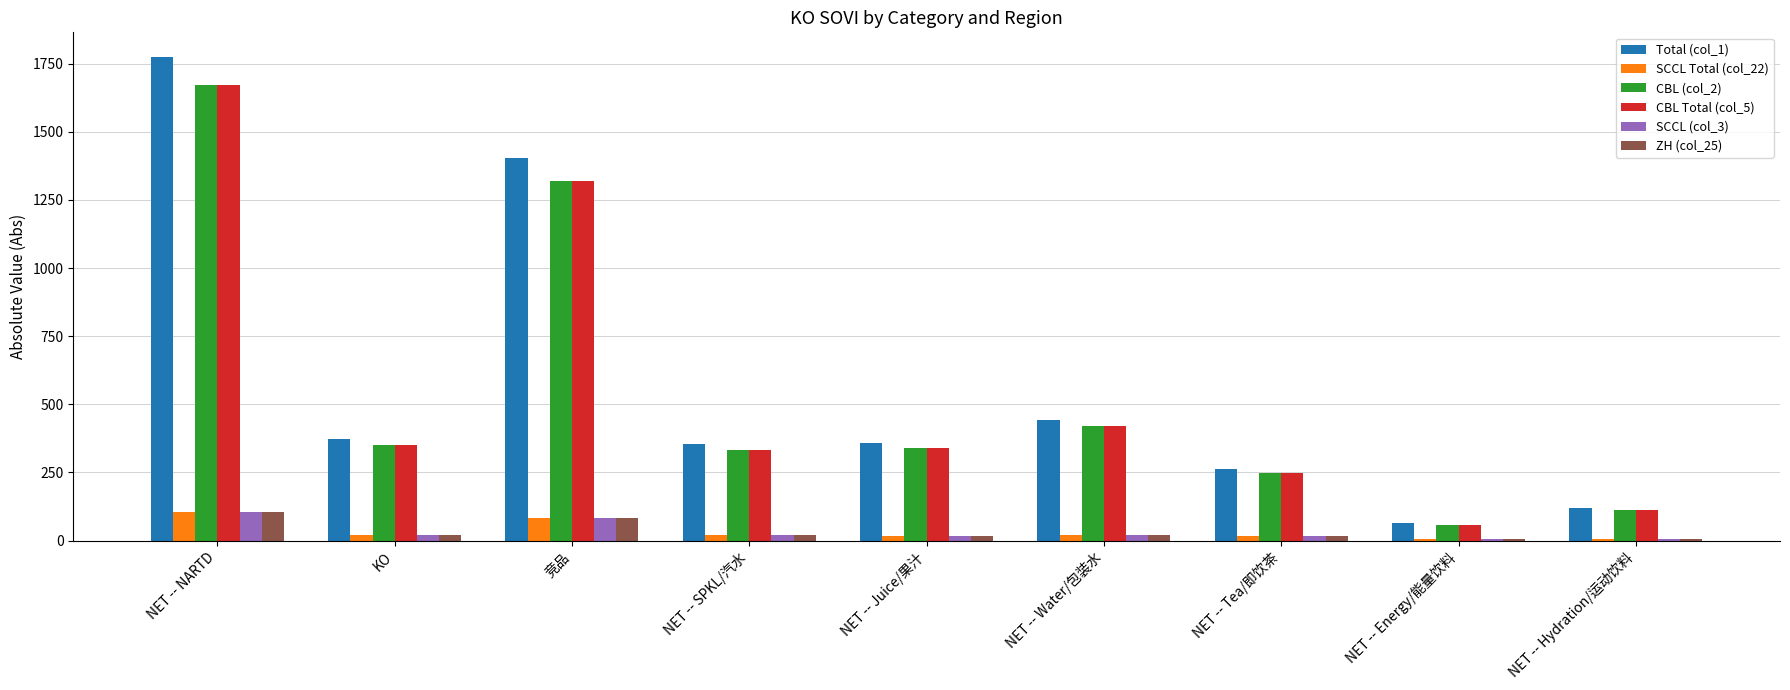

What are all the series names shown in the legend?

Total (col_1), SCCL Total (col_22), CBL (col_2), CBL Total (col_5), SCCL (col_3), ZH (col_25)